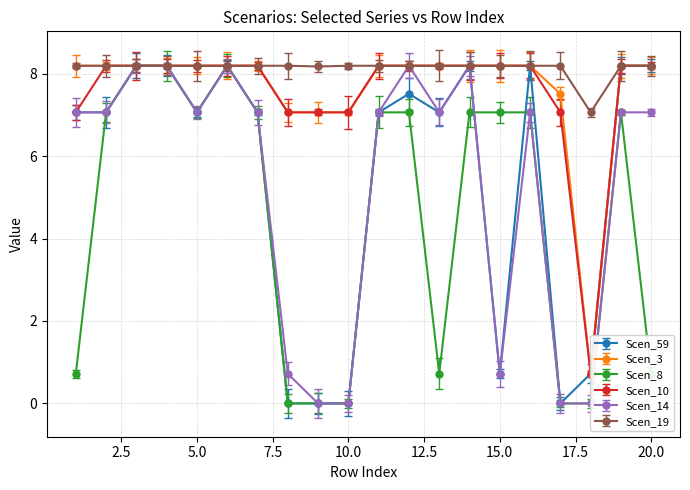

What is the difference between the highest and lowest values at 8.19?

7.5